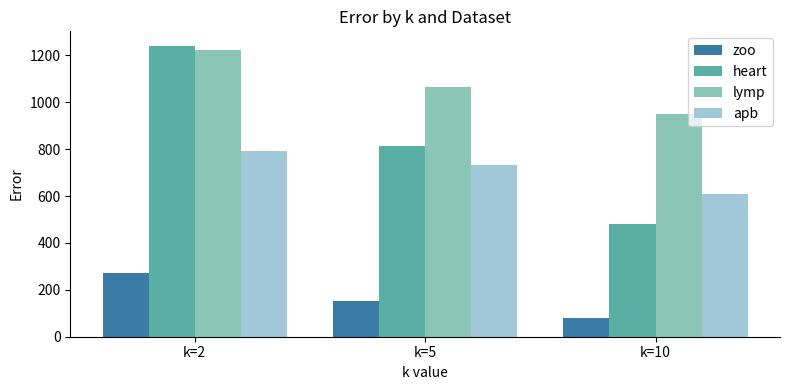

Which series changed the most between k=2 and k=10?

heart